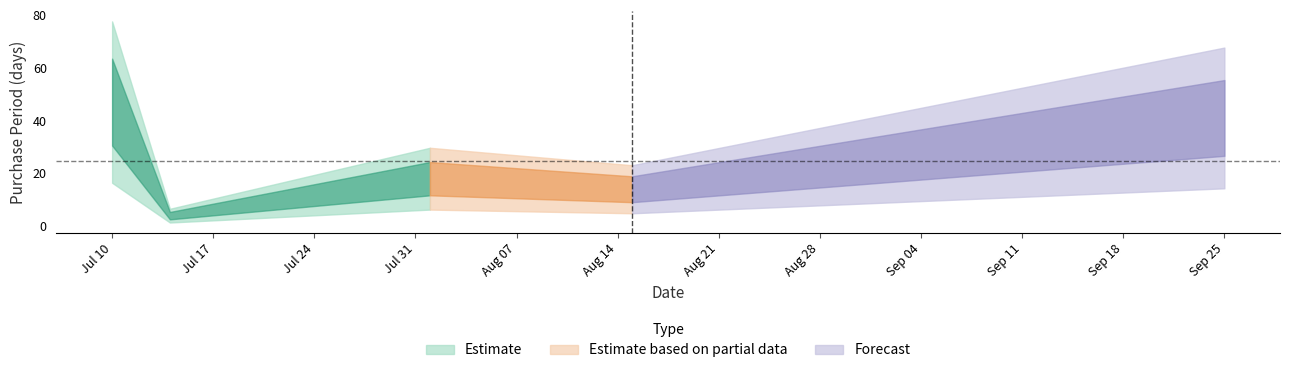

List the labels in order of value, smallest first.

2017-07-14, 2017-08-15, 2017-08-01, 2017-09-25, 2017-07-10